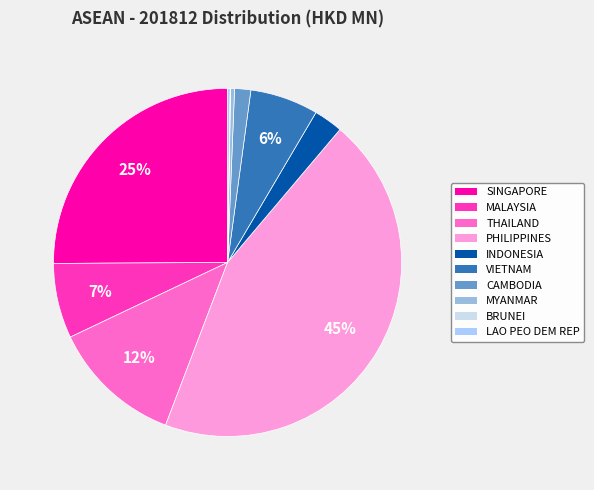

Does any single category account for the majority?

No